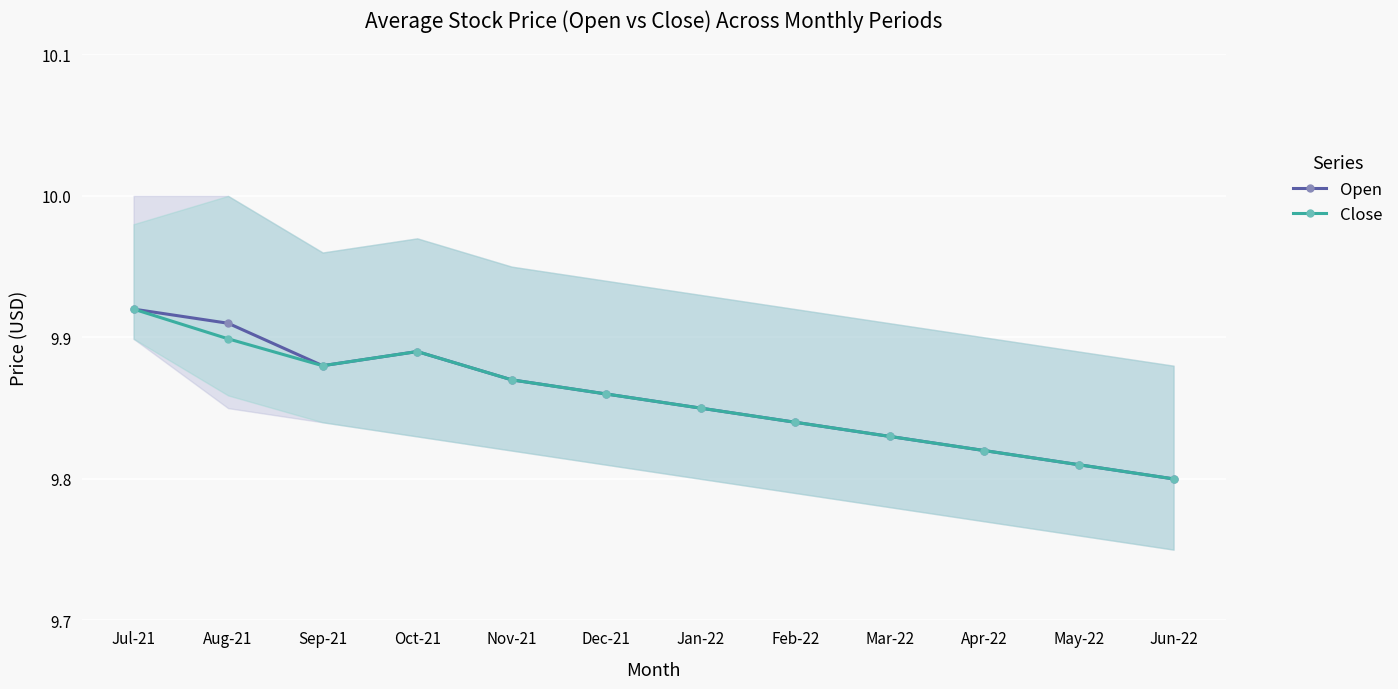

Is it true that Open equals 13.0 at Jan-22?

False